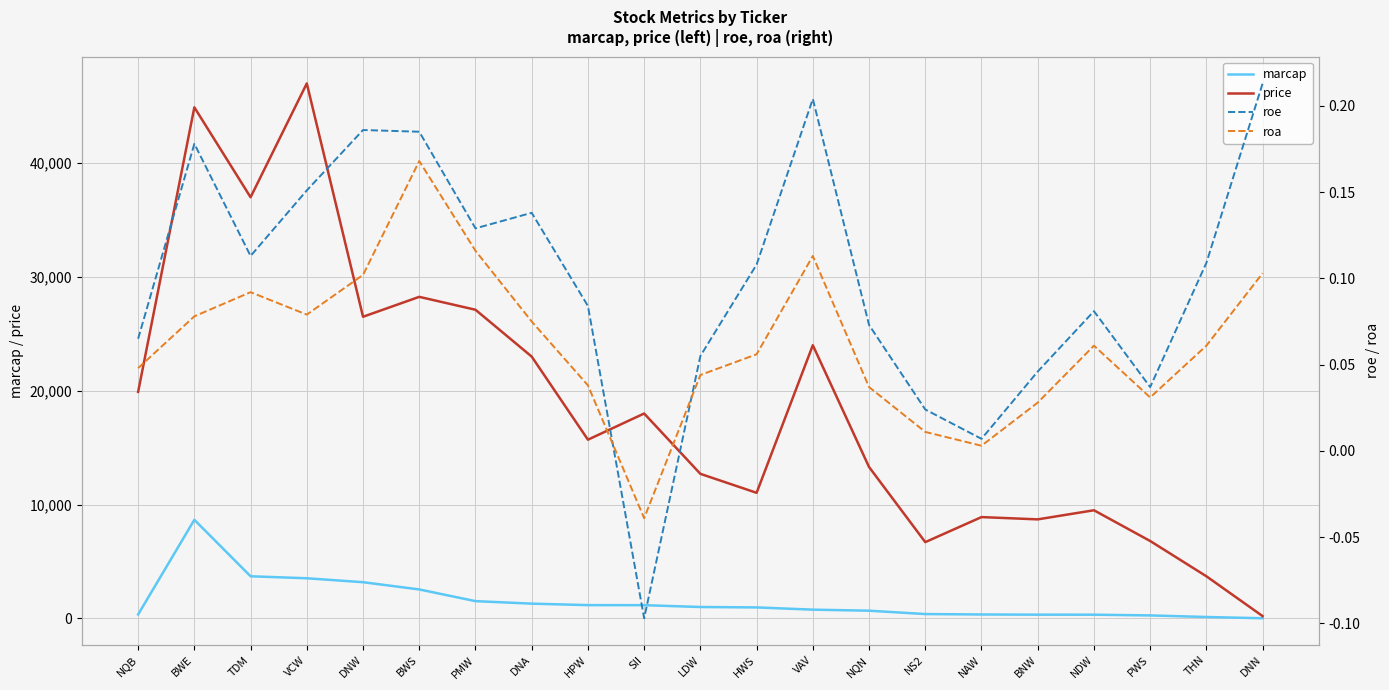

What is the difference between the highest and lowest values at DNW?

26499.9